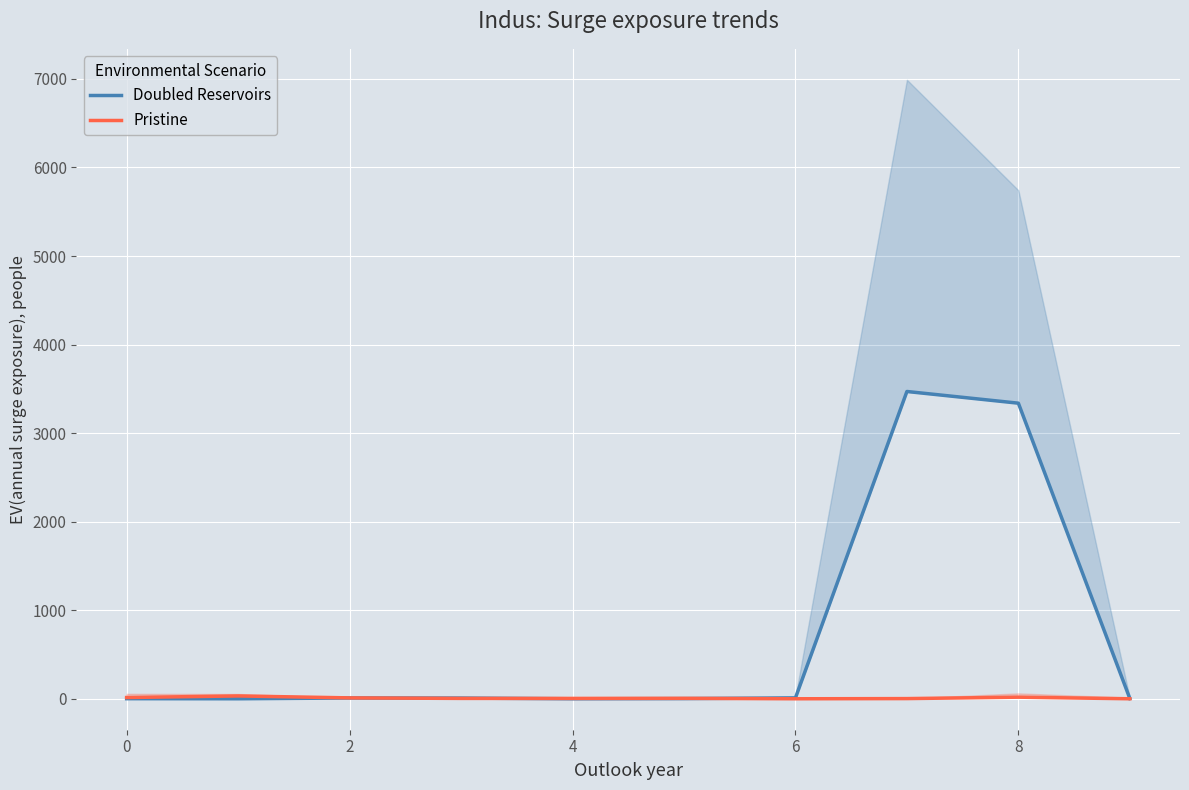

Reading right to left, list all the values displayed in this chart.

Doubled Reservoirs: 3	3338	3470	10	2	0	8	9	0	1
Pristine: 0	18	2	0	5	4	4	10	32	14